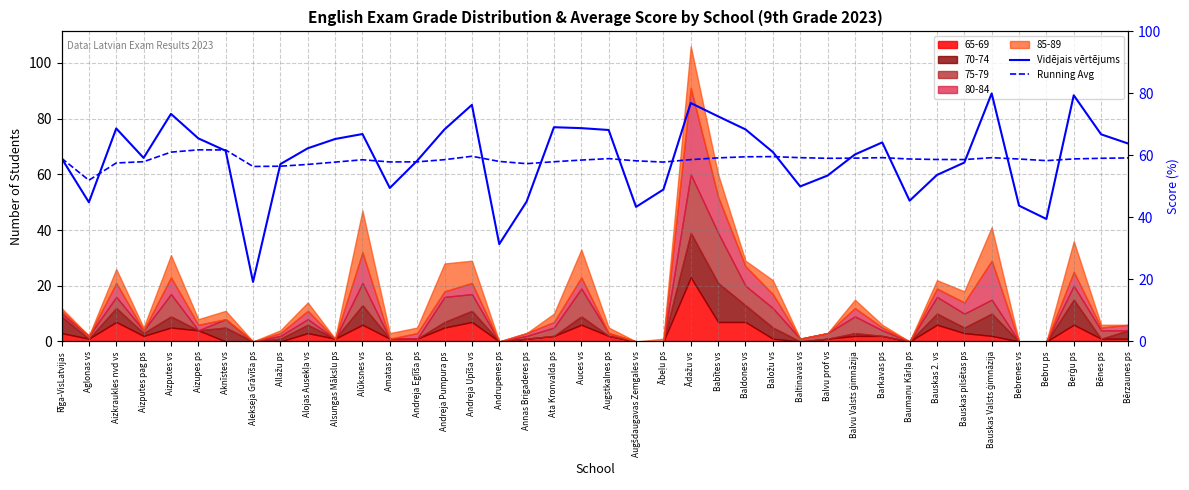

What is the highest value of the 65-69 series?

23